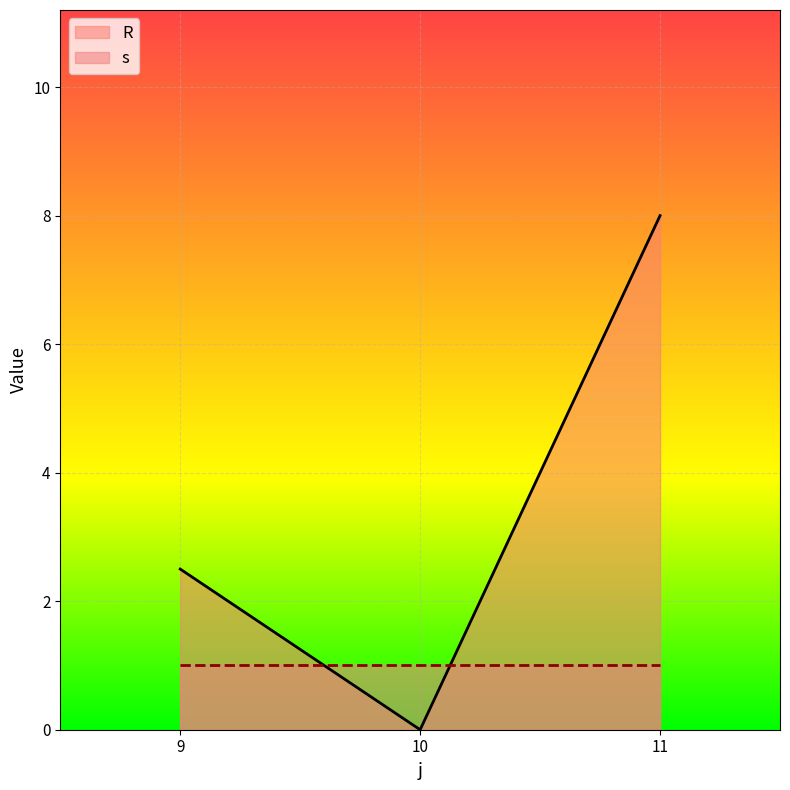

Approximately how many times larger is the value at 11 compared to 9?

3.2